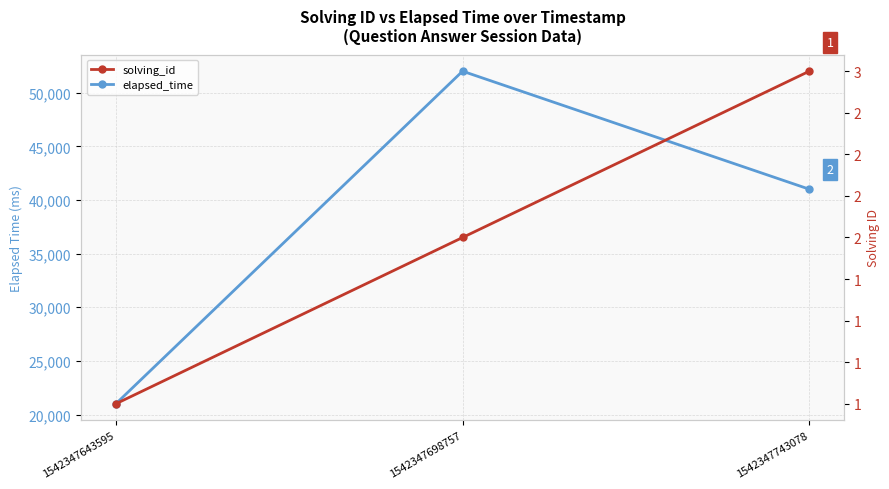

What is the difference between the highest and lowest values at 1542347643595?

20999